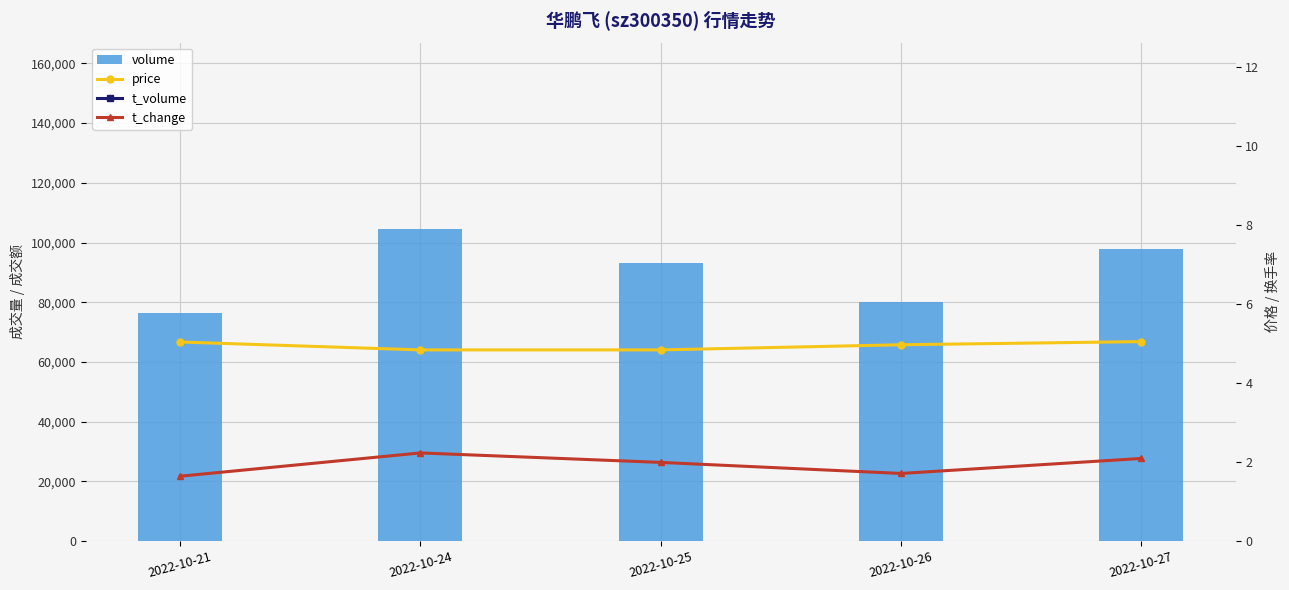

Count the number of categories in the chart.

5